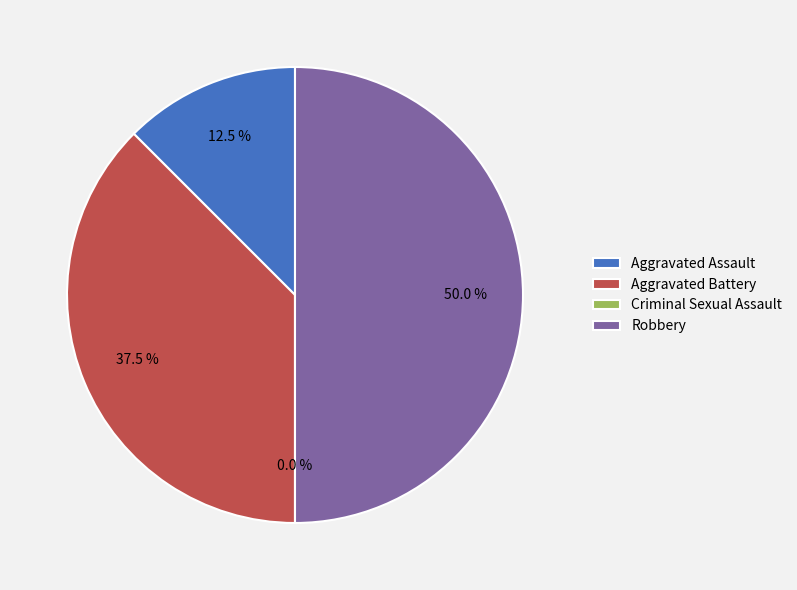

What portion of the pie excludes Robbery?

50.0%